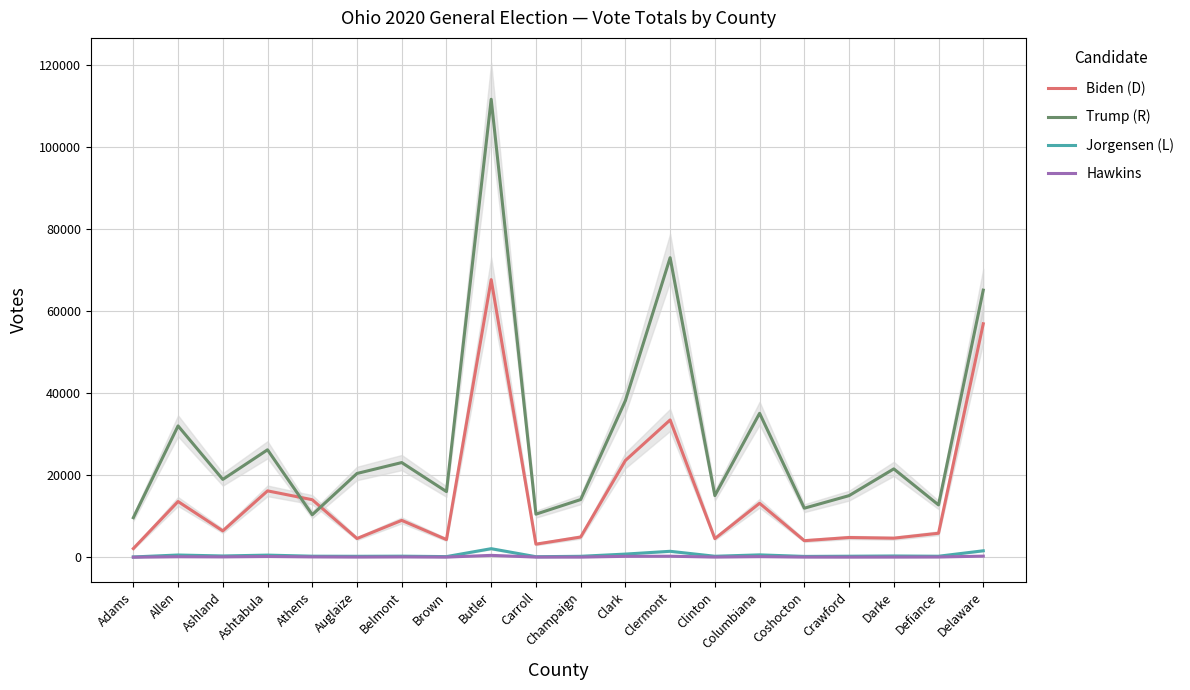

What is the total value across all series at Champaign?

19333